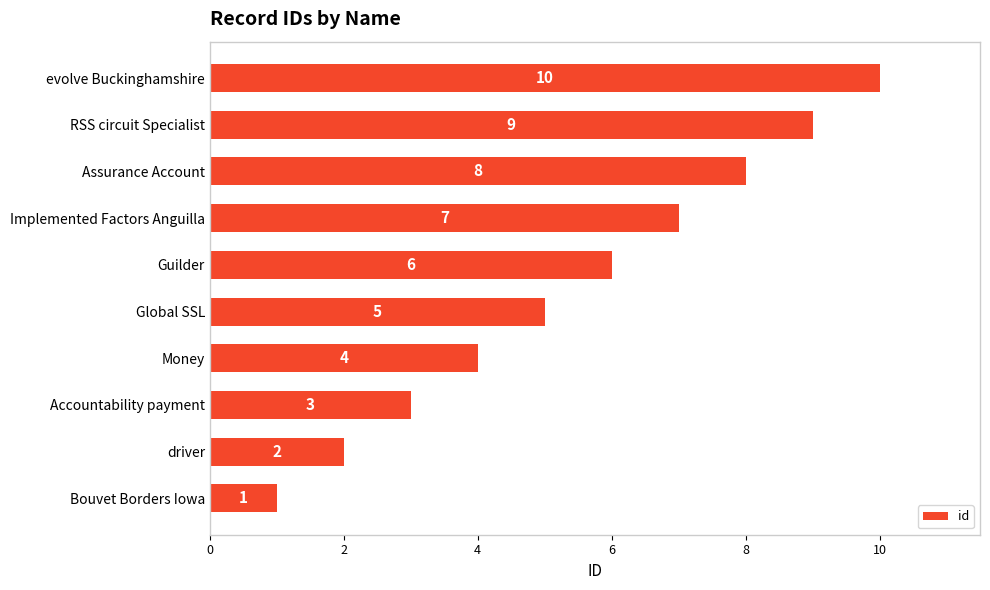

Is it true that the value at Global SSL is 5?

True